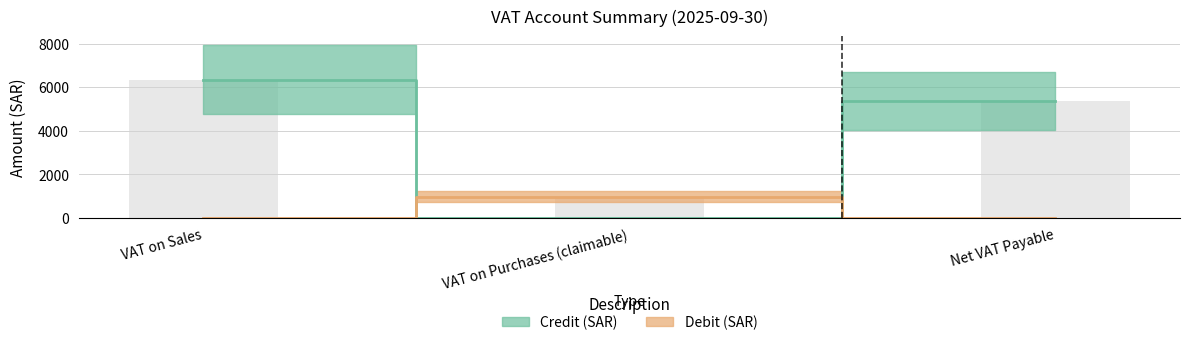

What is the label of the 2nd bar from the left?

VAT on Purchases (claimable)